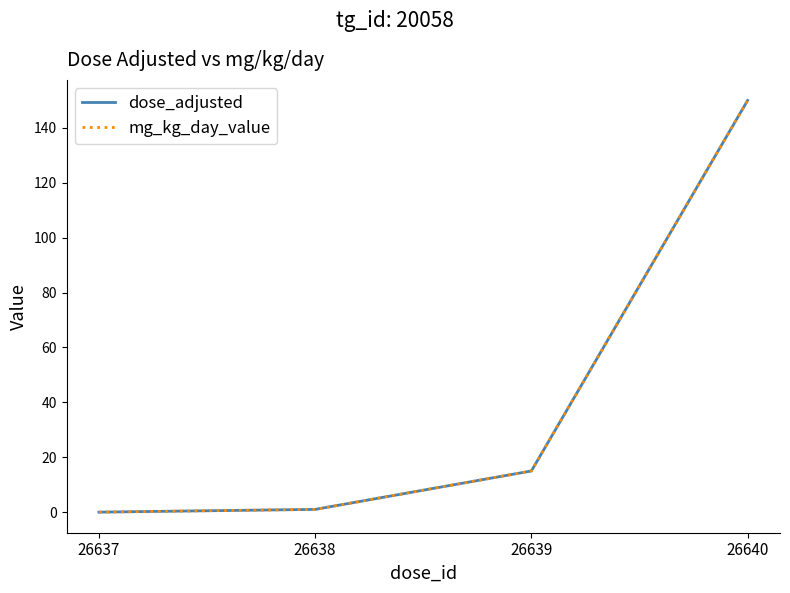

Does the chart have visible grid lines?

No